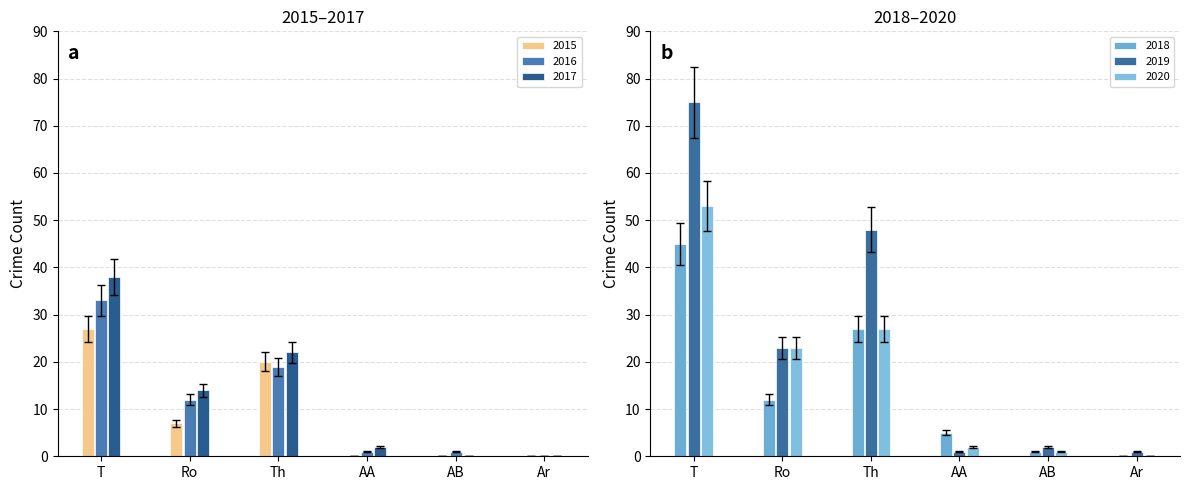

What is the sum of all 2020 values?

106